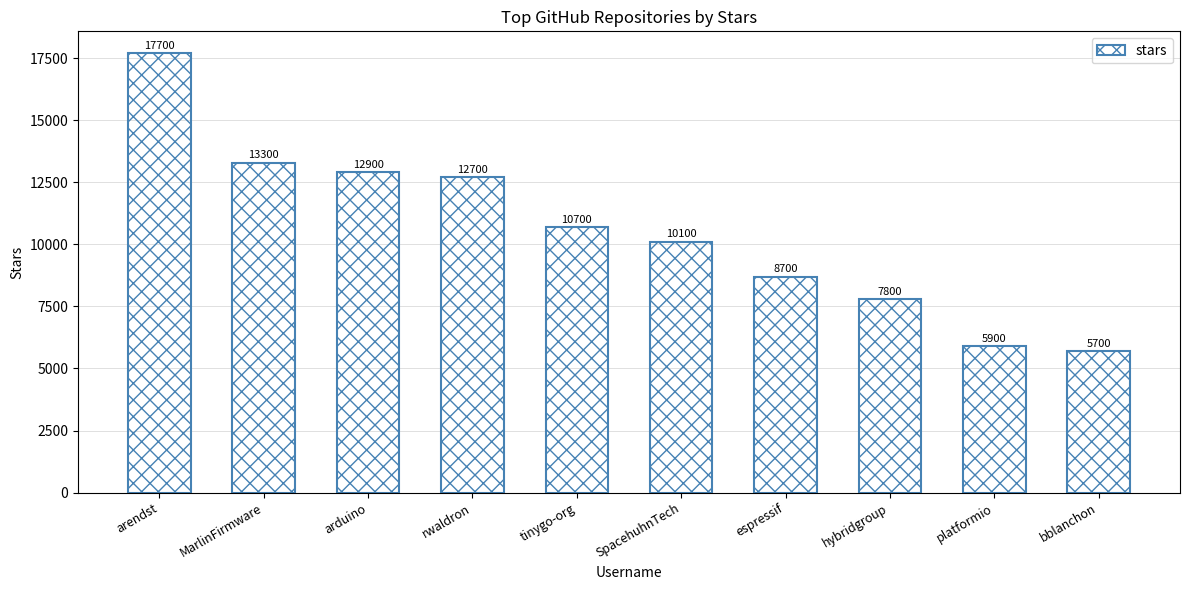

Rank the categories by value from highest to lowest.

arendst, MarlinFirmware, arduino, rwaldron, tinygo-org, SpacehuhnTech, espressif, hybridgroup, platformio, bblanchon